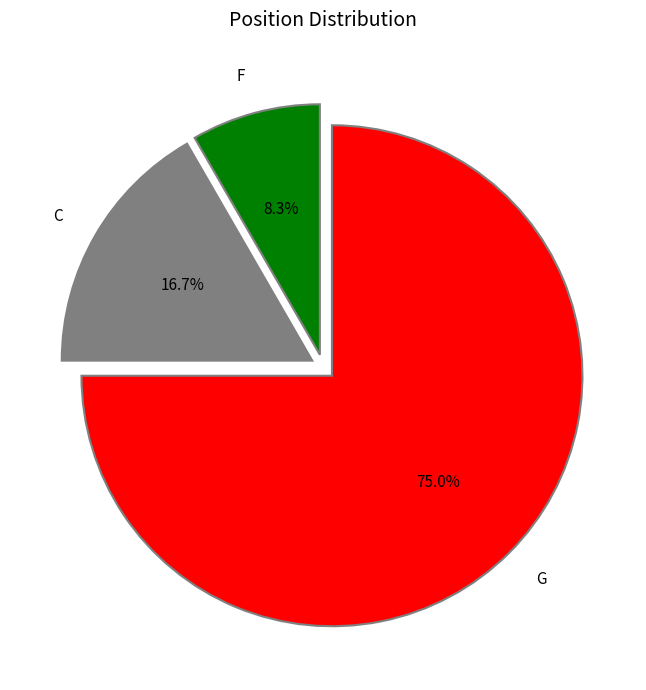

How many slices are in this pie chart?

3